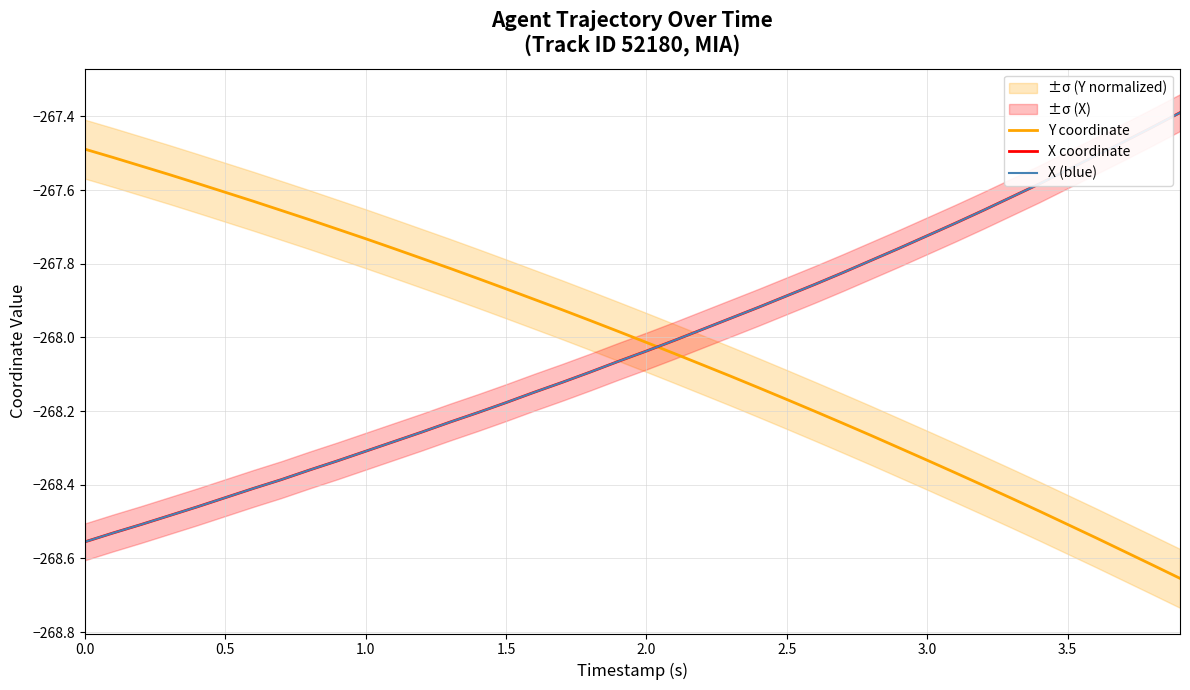

What is the value of the Y coordinate point at the 21st from the left?

-268.0